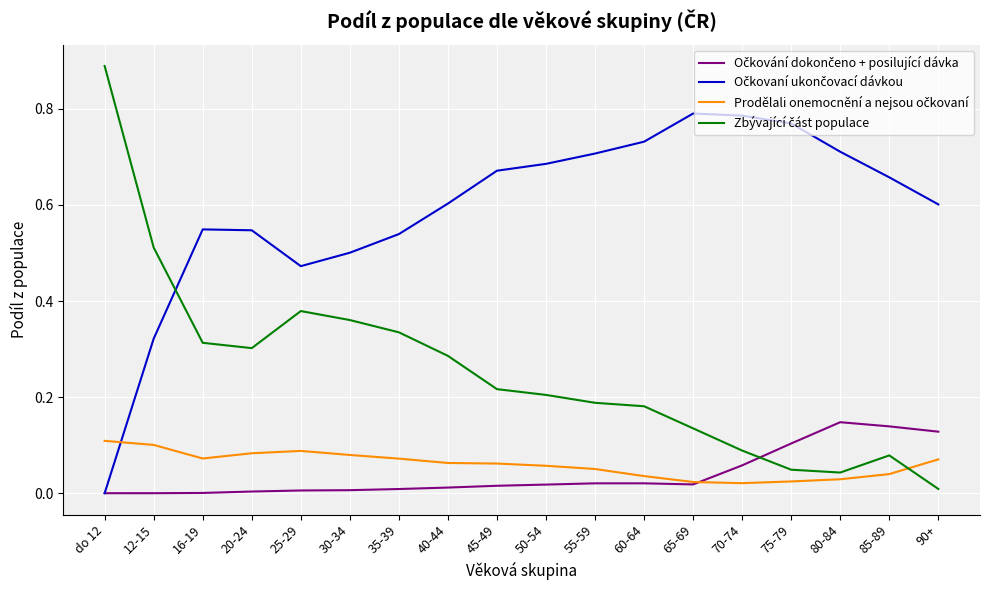

What position from the right is 85-89?

2